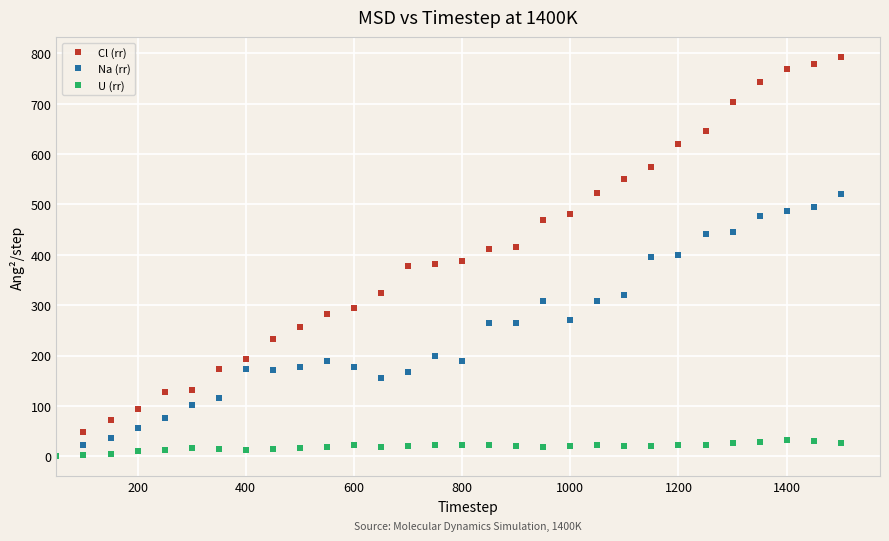

Which series has the largest range (max minus min)?

Cl (rr)